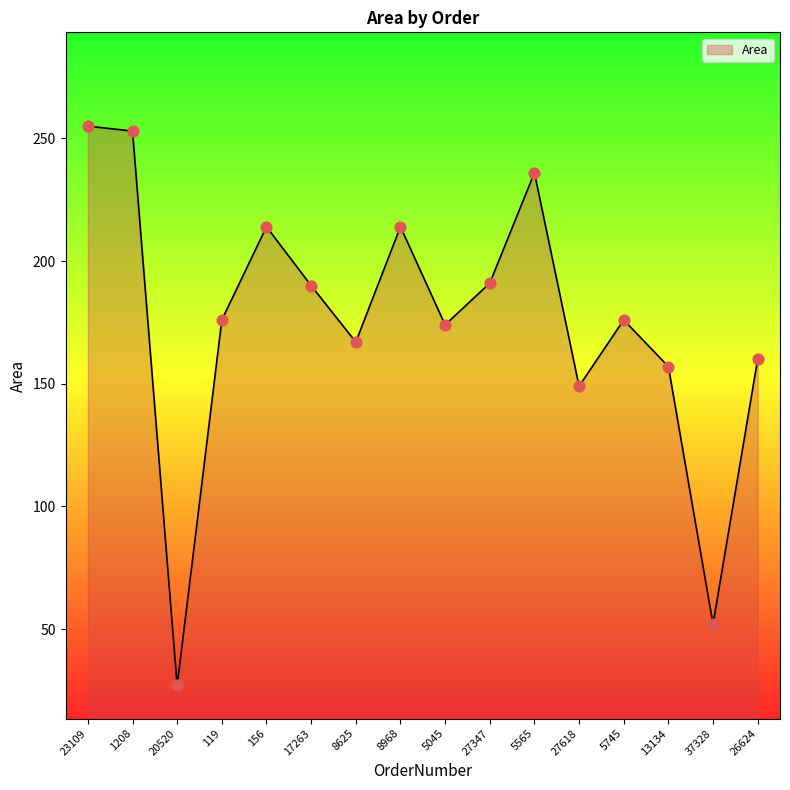

What is the change in value from 17263 to 27618?

-41